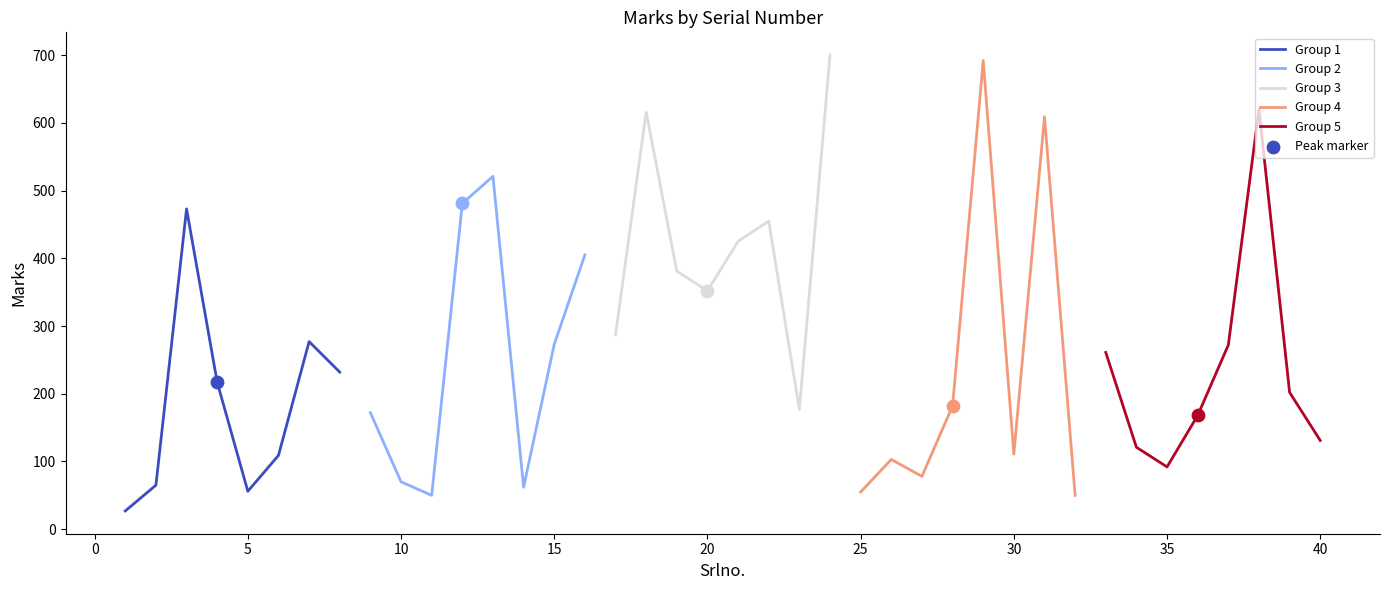

What is the highest value of the Group 1 series?

473